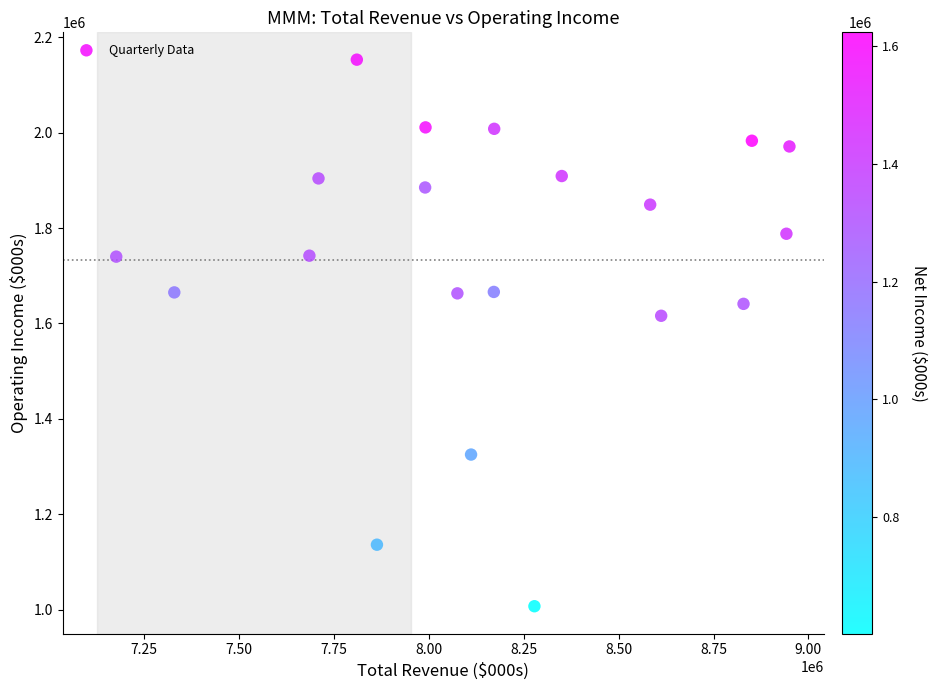

What Y value in the scatter plot is closest to 1580000?

1616000